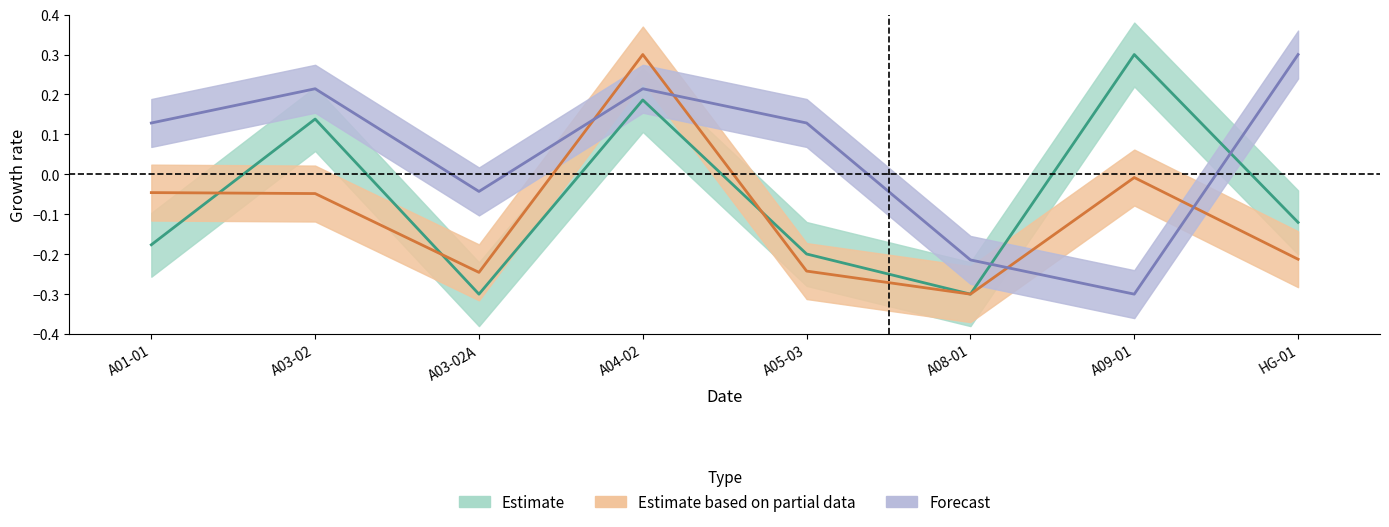

Reading left to right, transcribe all the data shown in this chart.

CFULVavg: A01-01=-0.2	A03-02=0.1	A03-02A=-0.3	A04-02=0.2	A05-03=-0.2	A08-01=-0.3	A09-01=0.3	HG-01=-0.1
col_34: A01-01=-0.0	A03-02=-0.0	A03-02A=-0.2	A04-02=0.3	A05-03=-0.2	A08-01=-0.3	A09-01=-0.0	HG-01=-0.2
NT: A01-01=0.1	A03-02=0.2	A03-02A=-0.0	A04-02=0.2	A05-03=0.1	A08-01=-0.2	A09-01=-0.3	HG-01=0.3